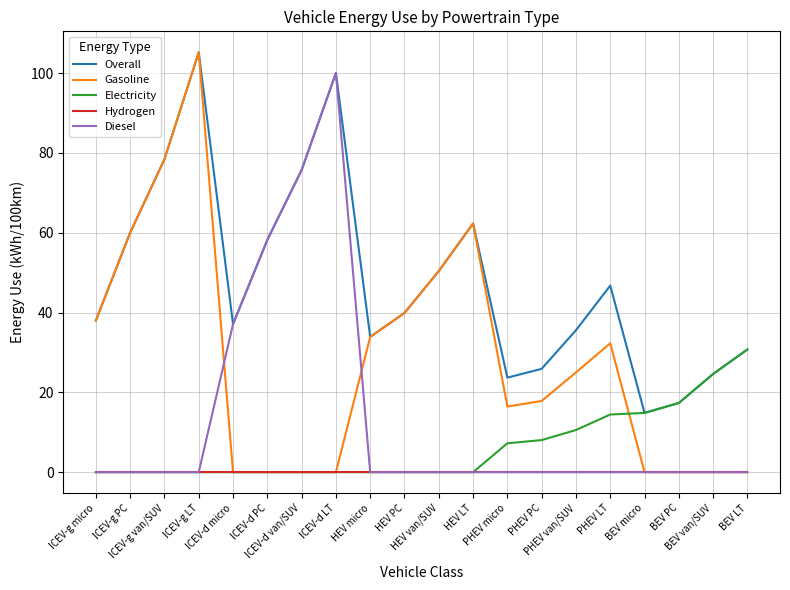

Count the number of data series in this chart.

5